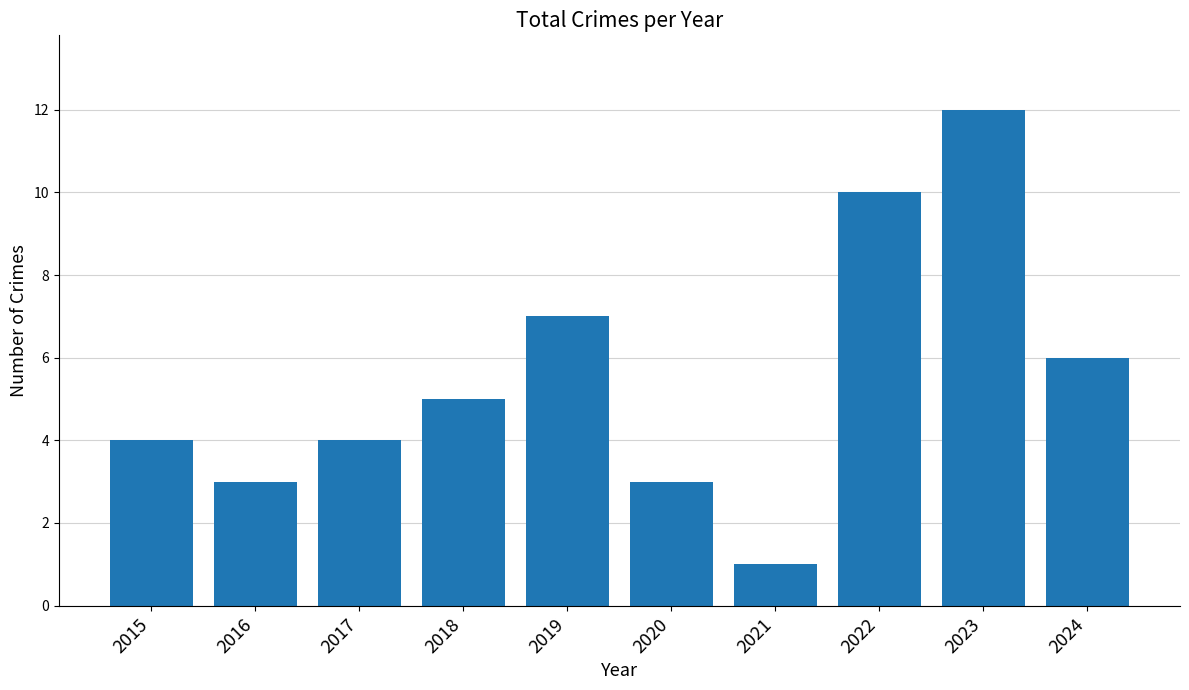

Rank the categories by value from highest to lowest.

2023, 2022, 2019, 2024, 2018, 2015, 2017, 2016, 2020, 2021